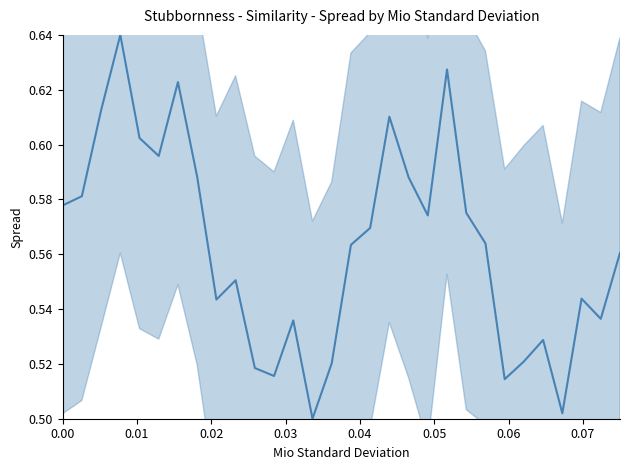

Reading left to right, extract all data points from this chart.

0.6	0.6	0.6	0.6	0.6	0.6	0.6	0.6	0.5	0.6	0.5	0.5	0.5	0.5	0.5	0.6	0.6	0.6	0.6	0.6	0.6	0.6	0.6	0.5	0.5	0.5	0.5	0.5	0.5	0.6